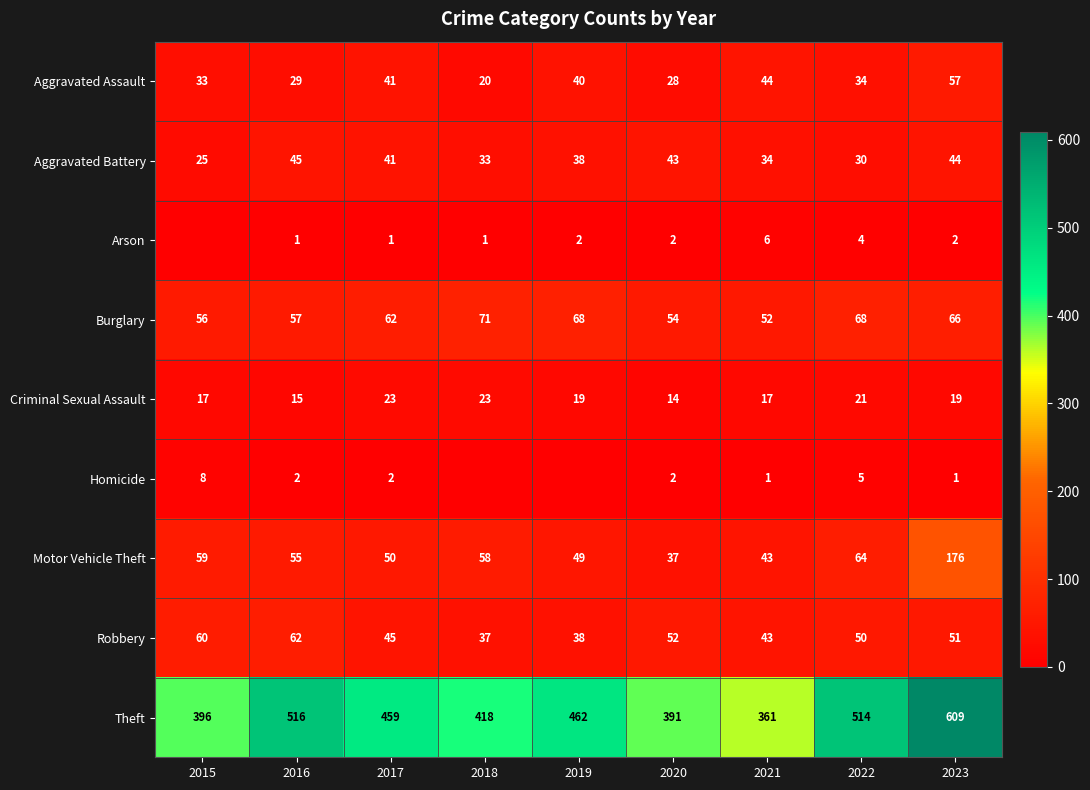

What is the average value of the Motor Vehicle Theft series?

66